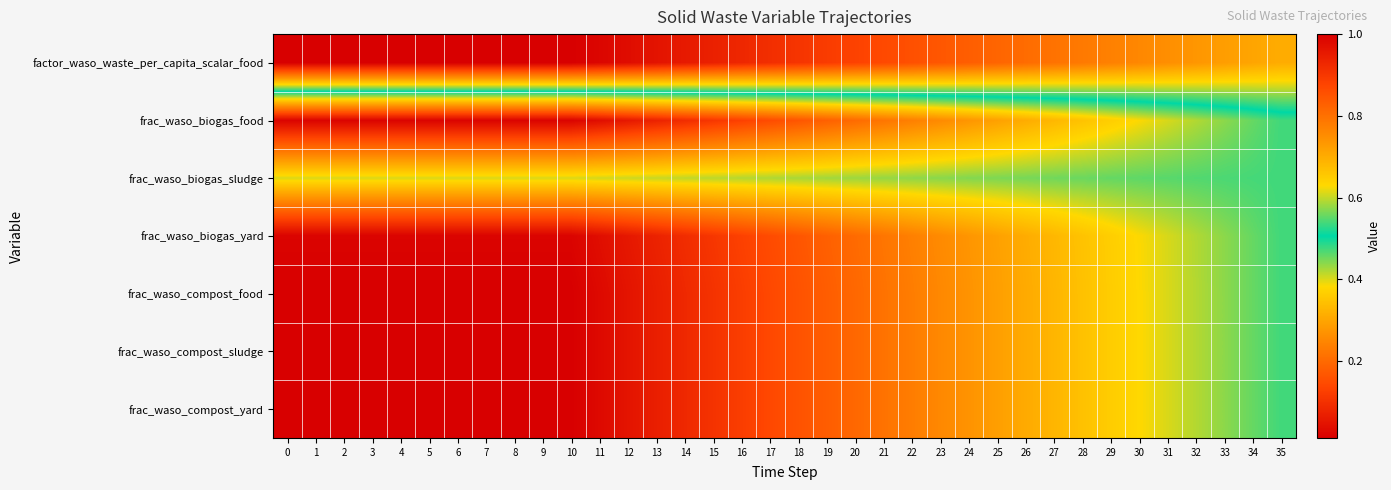

Reading left to right, list all the values displayed in this chart.

row_0: 0=1.0	1=1.0	2=1.0	3=1.0	4=1.0	5=1.0	6=1.0	7=1.0	8=1.0	9=1.0	10=1.0	11=1.0	12=1.0	13=1.0	14=1.0	15=0.9	16=0.9	17=0.9	18=0.9	19=0.9	20=0.9	21=0.9	22=0.9	23=0.8	24=0.8	25=0.8	26=0.8	27=0.8	28=0.8	29=0.8	30=0.8	31=0.7	32=0.7	33=0.7	34=0.7	35=0.7
row_1: 0=0.0	1=0.0	2=0.0	3=0.0	4=0.0	5=0.0	6=0.0	7=0.0	8=0.0	9=0.0	10=0.0	11=0.0	12=0.1	13=0.1	14=0.1	15=0.1	16=0.1	17=0.1	18=0.2	19=0.2	20=0.2	21=0.2	22=0.2	23=0.3	24=0.3	25=0.3	26=0.3	27=0.3	28=0.3	29=0.4	30=0.4	31=0.4	32=0.4	33=0.4	34=0.5	35=0.5
row_2: 0=0.4	1=0.4	2=0.4	3=0.4	4=0.4	5=0.4	6=0.4	7=0.4	8=0.4	9=0.4	10=0.4	11=0.4	12=0.4	13=0.4	14=0.4	15=0.4	16=0.4	17=0.4	18=0.4	19=0.4	20=0.4	21=0.4	22=0.4	23=0.4	24=0.4	25=0.4	26=0.4	27=0.5	28=0.5	29=0.5	30=0.5	31=0.5	32=0.5	33=0.5	34=0.5	35=0.5
row_3: 0=0.0	1=0.0	2=0.0	3=0.0	4=0.0	5=0.0	6=0.0	7=0.0	8=0.0	9=0.0	10=0.0	11=0.0	12=0.1	13=0.1	14=0.1	15=0.1	16=0.1	17=0.1	18=0.2	19=0.2	20=0.2	21=0.2	22=0.2	23=0.3	24=0.3	25=0.3	26=0.3	27=0.3	28=0.3	29=0.4	30=0.4	31=0.4	32=0.4	33=0.4	34=0.5	35=0.5
row_4: 0=0.0	1=0.0	2=0.0	3=0.0	4=0.0	5=0.0	6=0.0	7=0.0	8=0.0	9=0.0	10=0.0	11=0.0	12=0.0	13=0.1	14=0.1	15=0.1	16=0.1	17=0.1	18=0.2	19=0.2	20=0.2	21=0.2	22=0.2	23=0.3	24=0.3	25=0.3	26=0.3	27=0.3	28=0.3	29=0.4	30=0.4	31=0.4	32=0.4	33=0.4	34=0.5	35=0.5
row_5: 0=0.0	1=0.0	2=0.0	3=0.0	4=0.0	5=0.0	6=0.0	7=0.0	8=0.0	9=0.0	10=0.0	11=0.0	12=0.0	13=0.1	14=0.1	15=0.1	16=0.1	17=0.1	18=0.2	19=0.2	20=0.2	21=0.2	22=0.2	23=0.3	24=0.3	25=0.3	26=0.3	27=0.3	28=0.3	29=0.4	30=0.4	31=0.4	32=0.4	33=0.4	34=0.5	35=0.5
row_6: 0=0.0	1=0.0	2=0.0	3=0.0	4=0.0	5=0.0	6=0.0	7=0.0	8=0.0	9=0.0	10=0.0	11=0.0	12=0.0	13=0.1	14=0.1	15=0.1	16=0.1	17=0.1	18=0.2	19=0.2	20=0.2	21=0.2	22=0.2	23=0.3	24=0.3	25=0.3	26=0.3	27=0.3	28=0.3	29=0.4	30=0.4	31=0.4	32=0.4	33=0.4	34=0.5	35=0.5